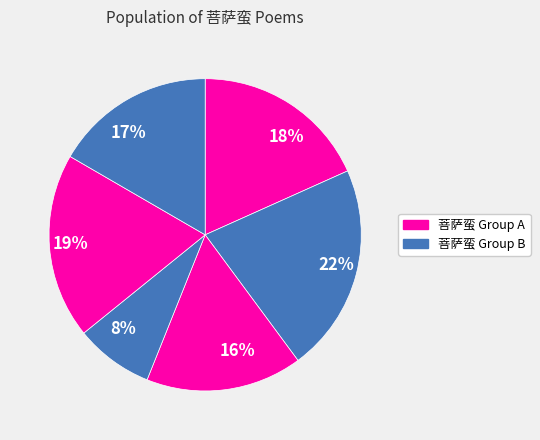

Is it true that 17% is 17% of the pie?

True